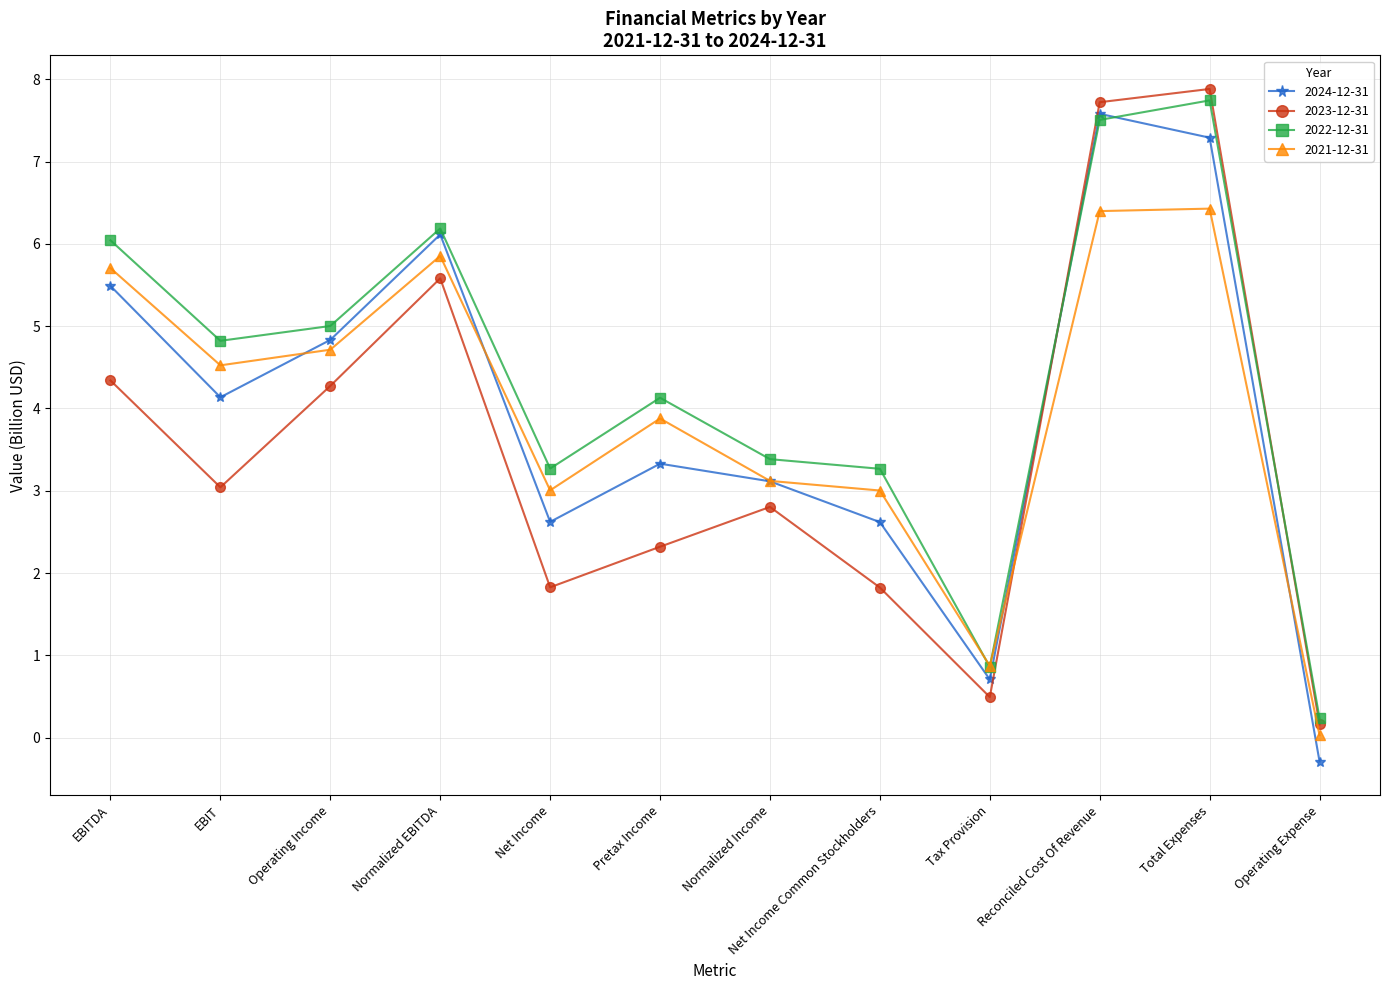

What is the label of the 2nd point from the left?

EBIT